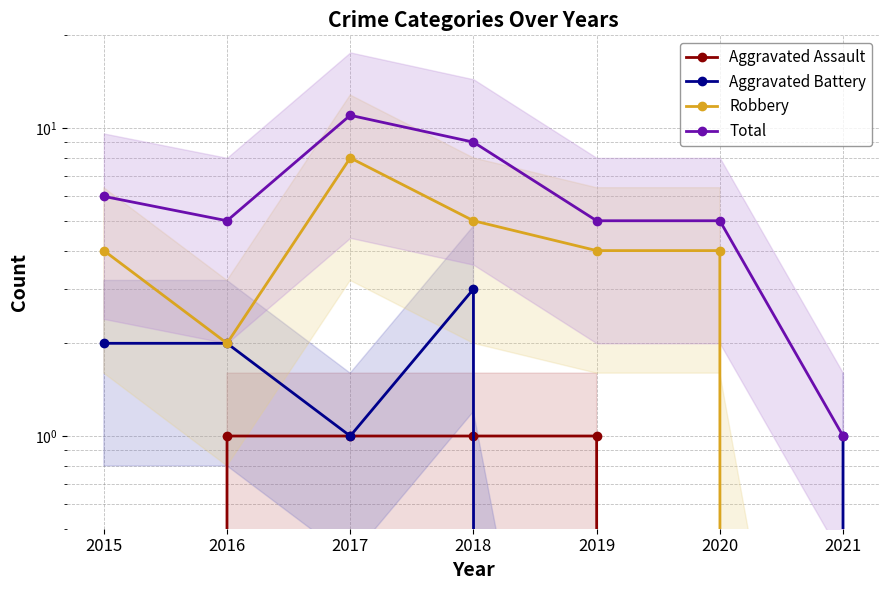

Where does the Robbery series first go above 4?

2017